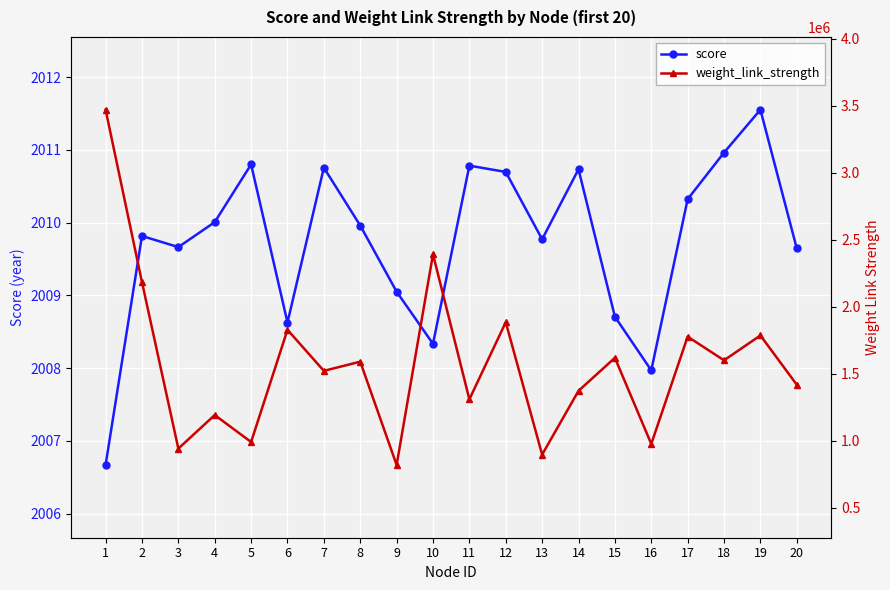

Where is the first local maximum for score?

2